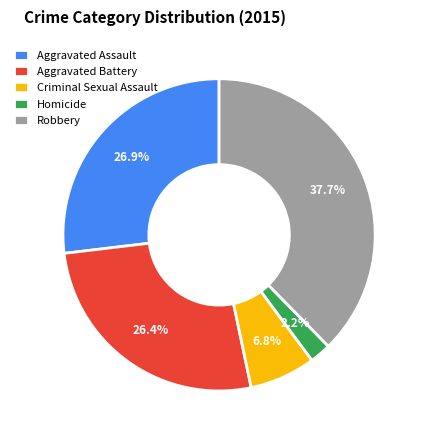

What percentage is the Homicide slice, to the nearest percent?

2%